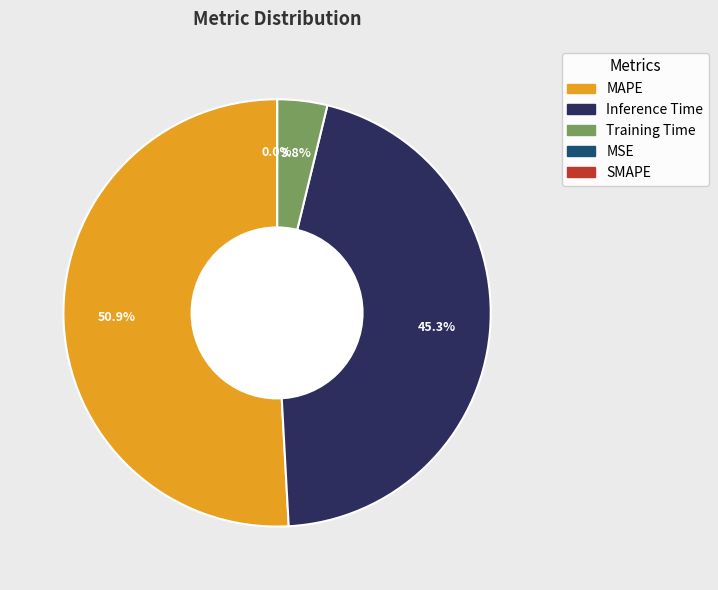

Is there a majority slice in this chart?

Yes